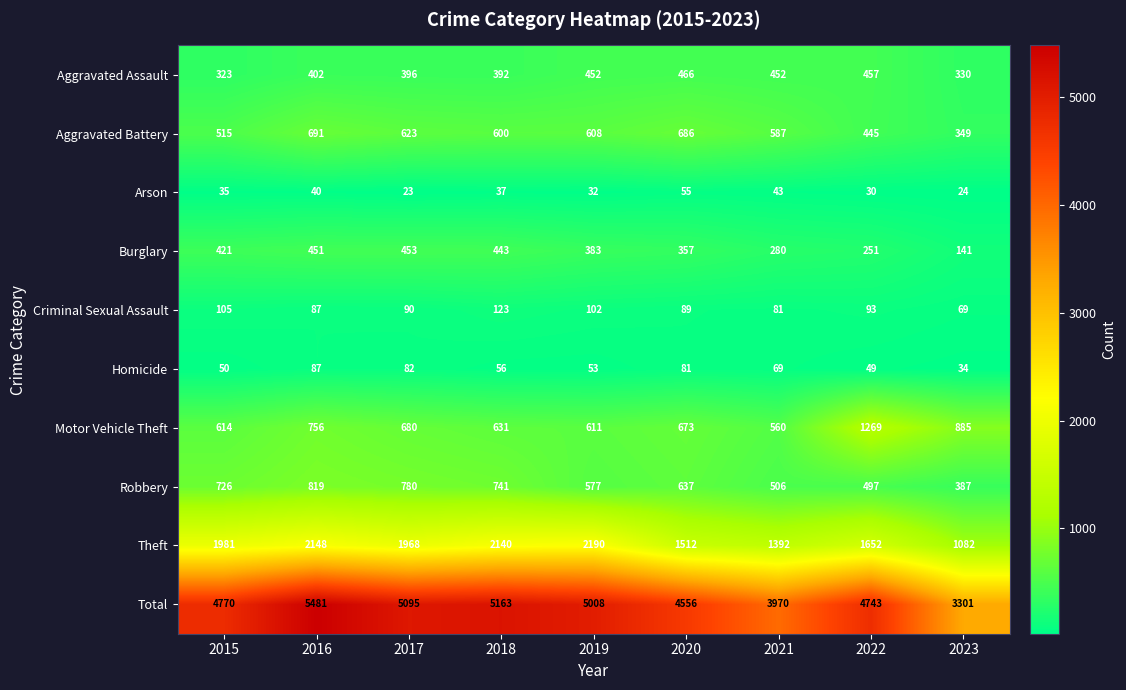

At 2018, list the series in order from largest to smallest.

Total, Theft, Robbery, Motor Vehicle Theft, Aggravated Battery, Burglary, Aggravated Assault, Criminal Sexual Assault, Homicide, Arson